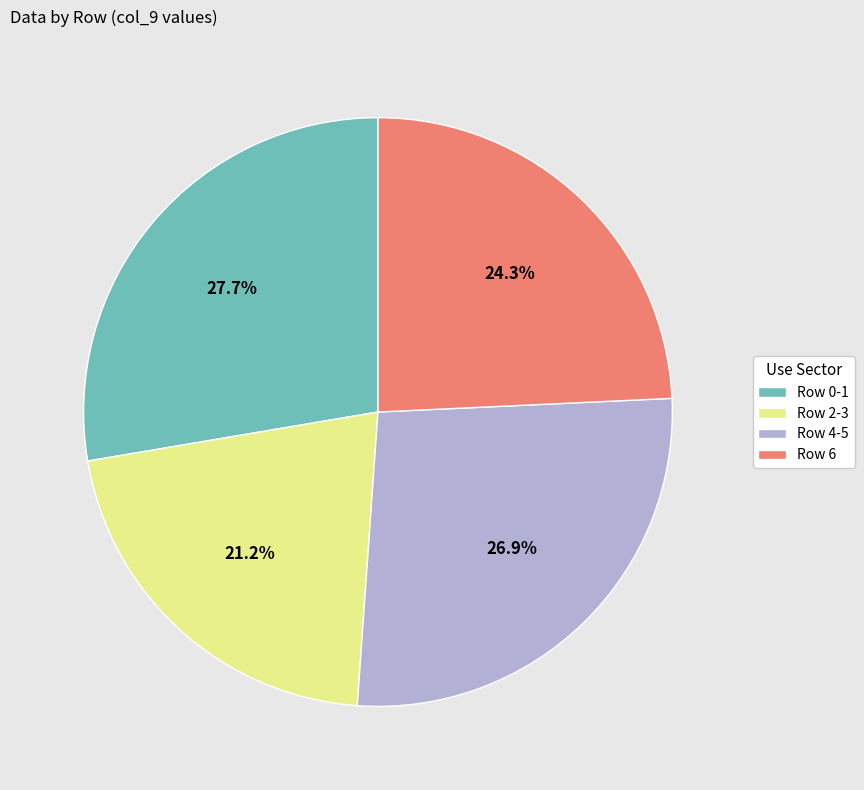

Which category has the smallest portion of the pie?

Row 2-3